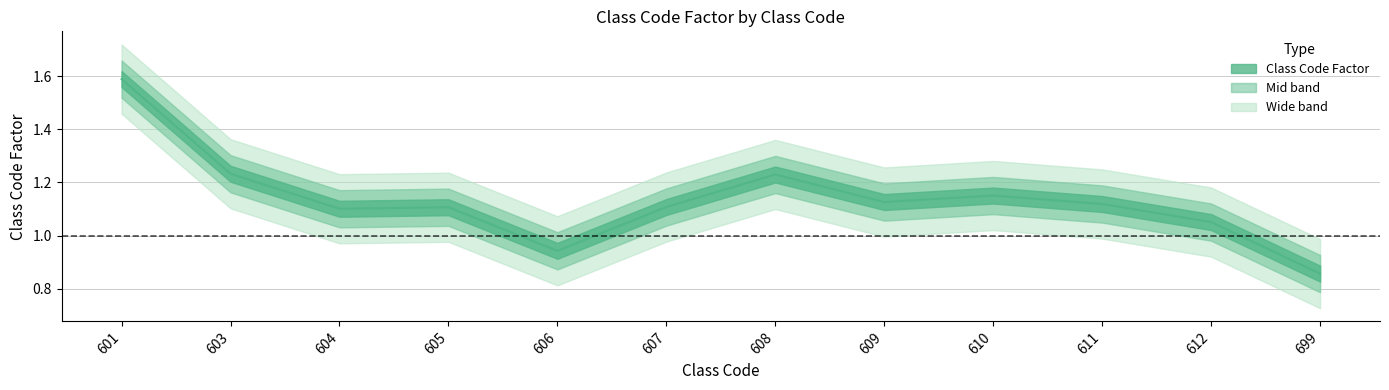

Rank the categories by value from highest to lowest.

601, 603, 608, 610, 609, 611, 607, 605, 604, 612, 606, 699